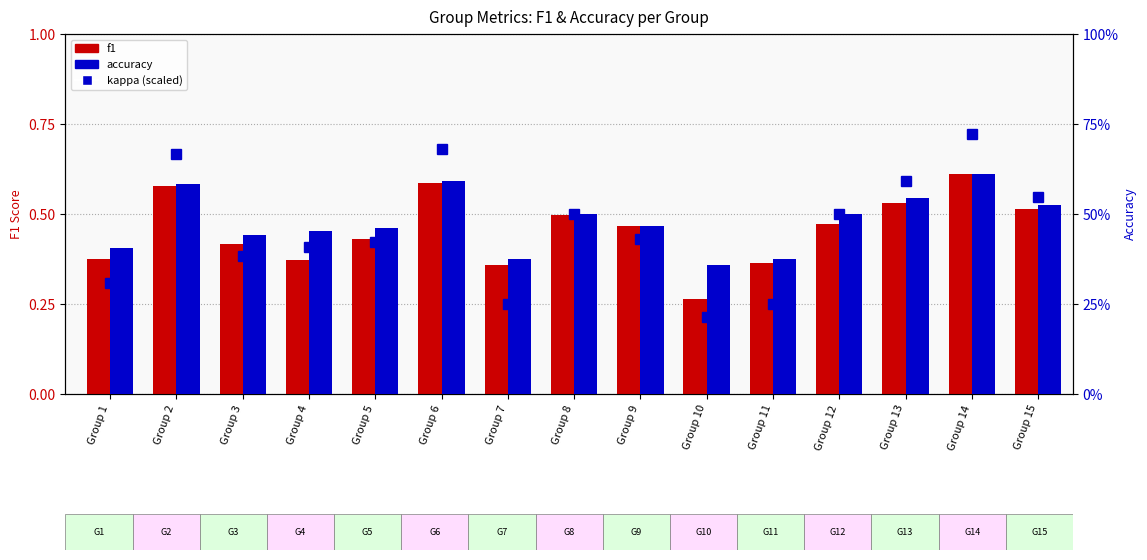

The kappa (scaled) series shows 0.4 at Group 9. True or false?

True